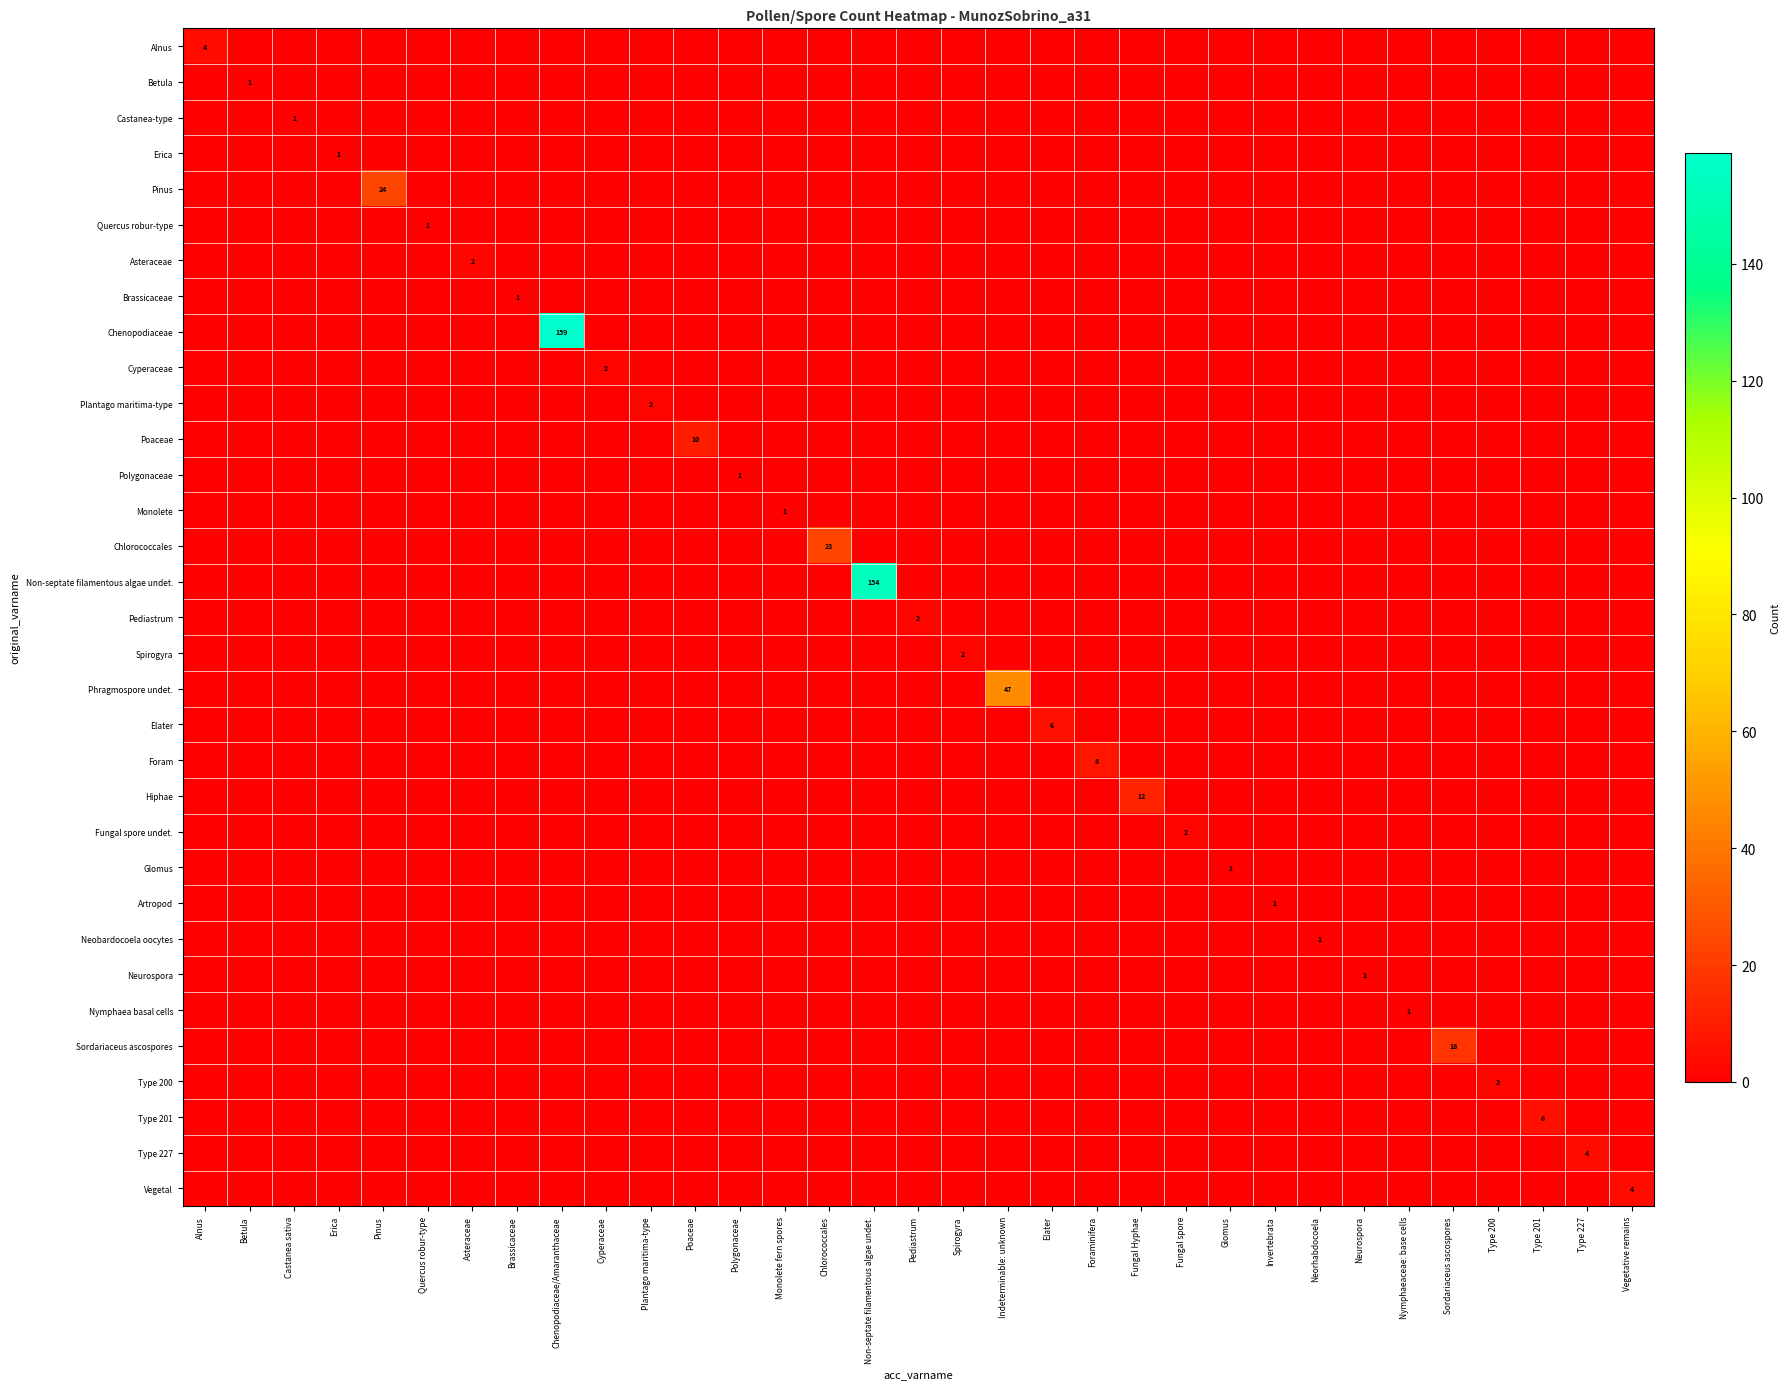

Which label corresponds to the smallest value in the chart?

Betula